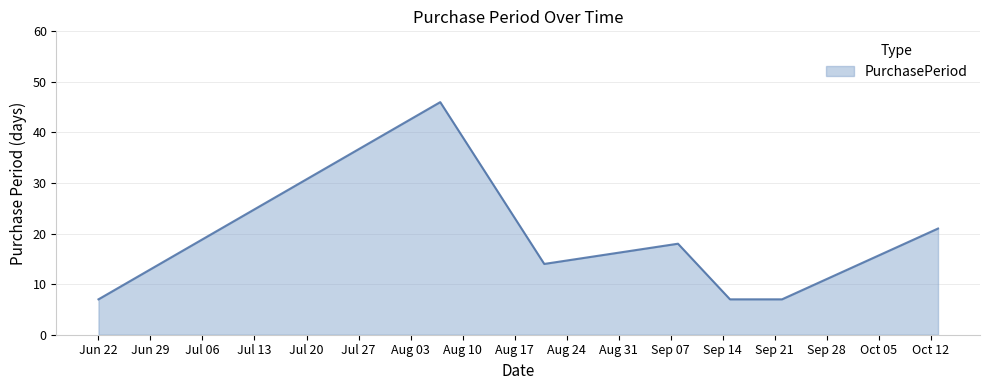

What is the sum of all values?

120